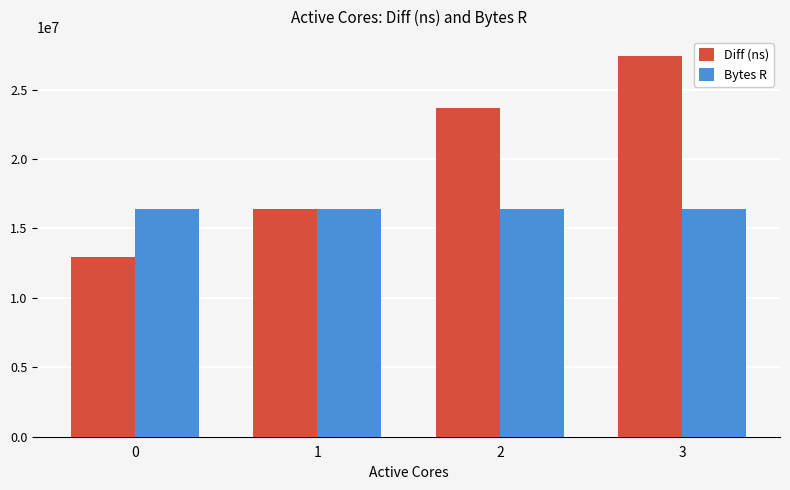

At which label is Diff (ns) closest to 20157304?

2